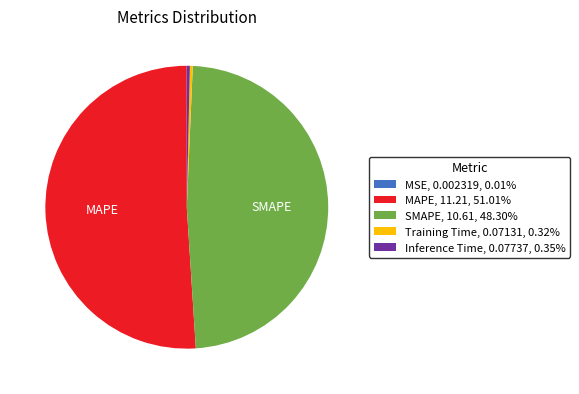

Is the sum of MAPE, 11.21, 51.01% and SMAPE, 10.61, 48.30% greater than half?

Yes